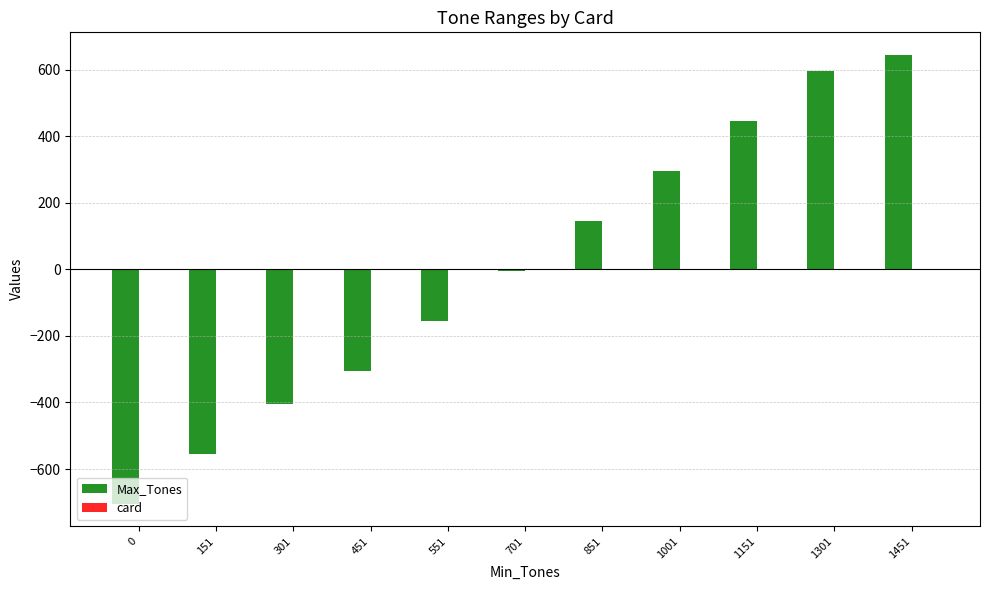

What is the change in value from 451 to 851?

+450.0